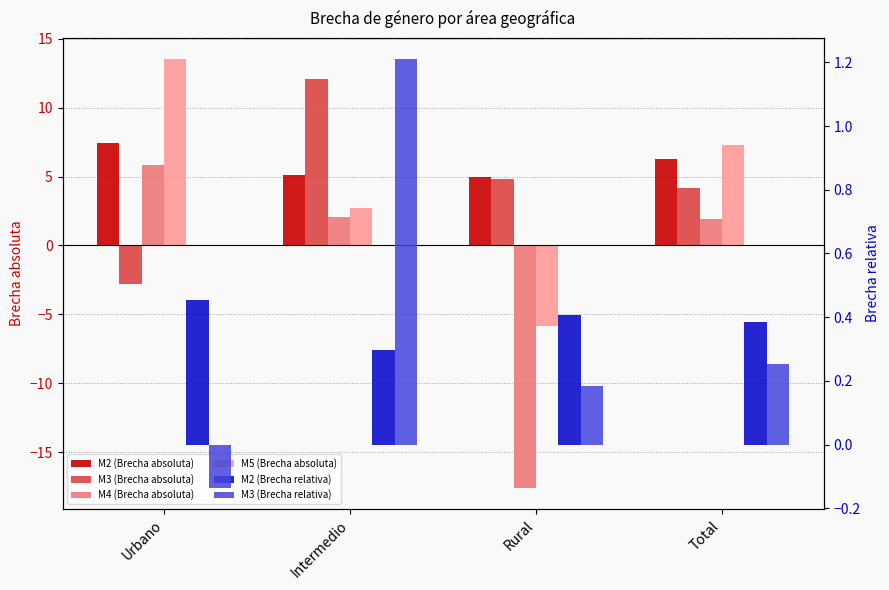

What is the sum of the M3 (Brecha relativa) values at Total and Rural?

0.4